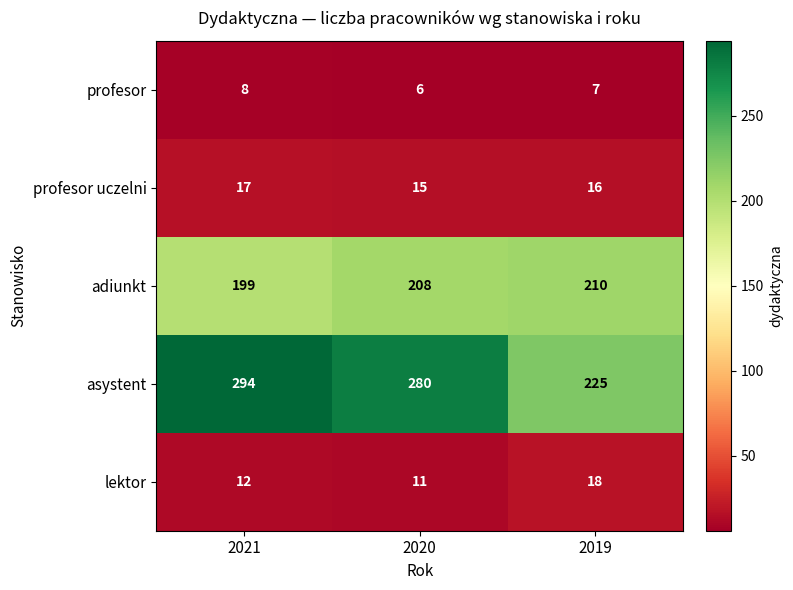

What value does the profesor uczelni series have at 2019?

16